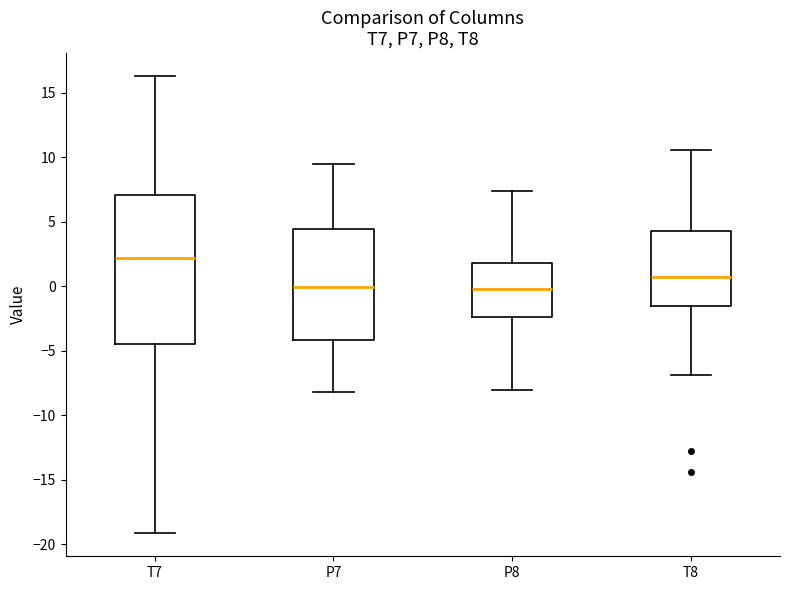

Where does the median line of the box for P7 sit on the y-axis? The values are not printed on the chart, so give them approximately, as read against the axis.

0.0